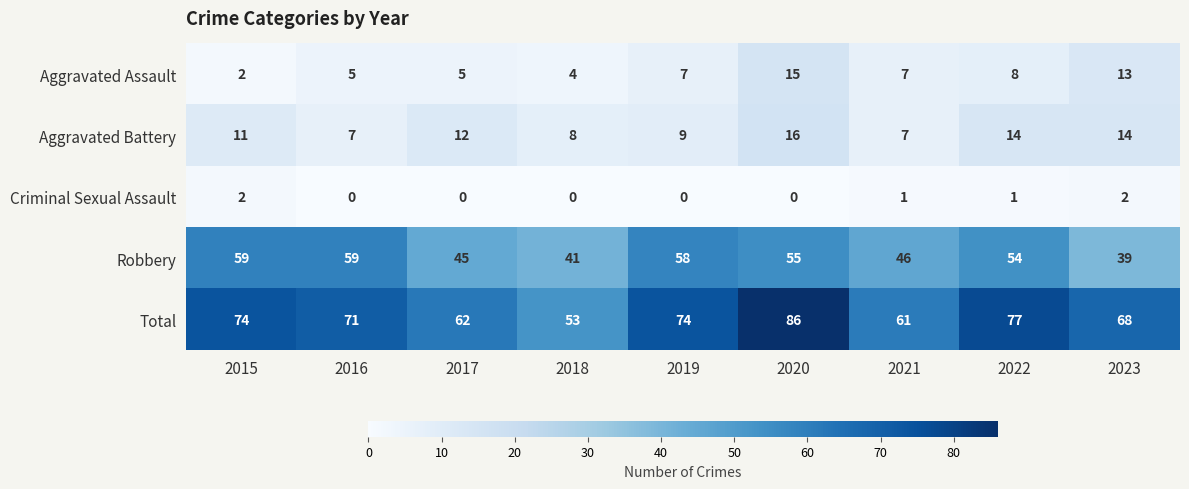

At which label does Aggravated Assault reach its minimum?

2015